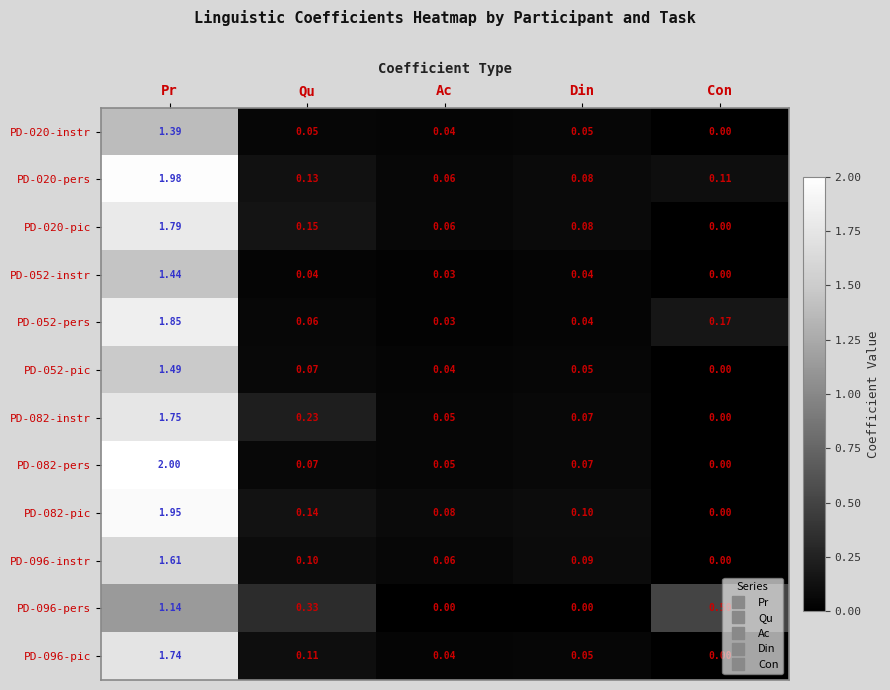

At which category is the sum across all series the highest?

Pr